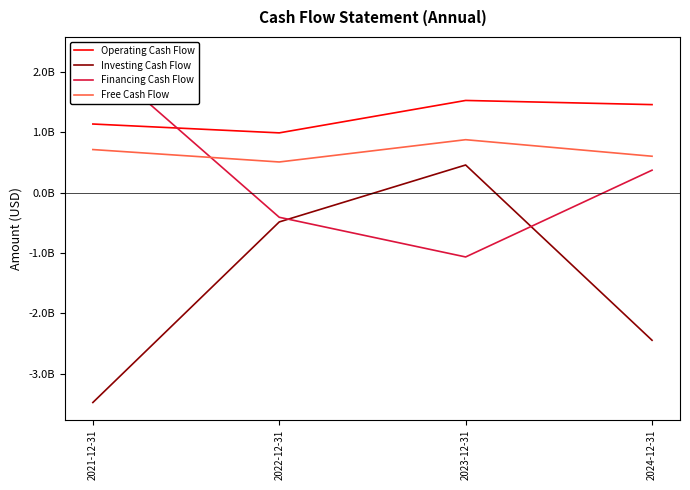

Does the chart have visible grid lines?

No